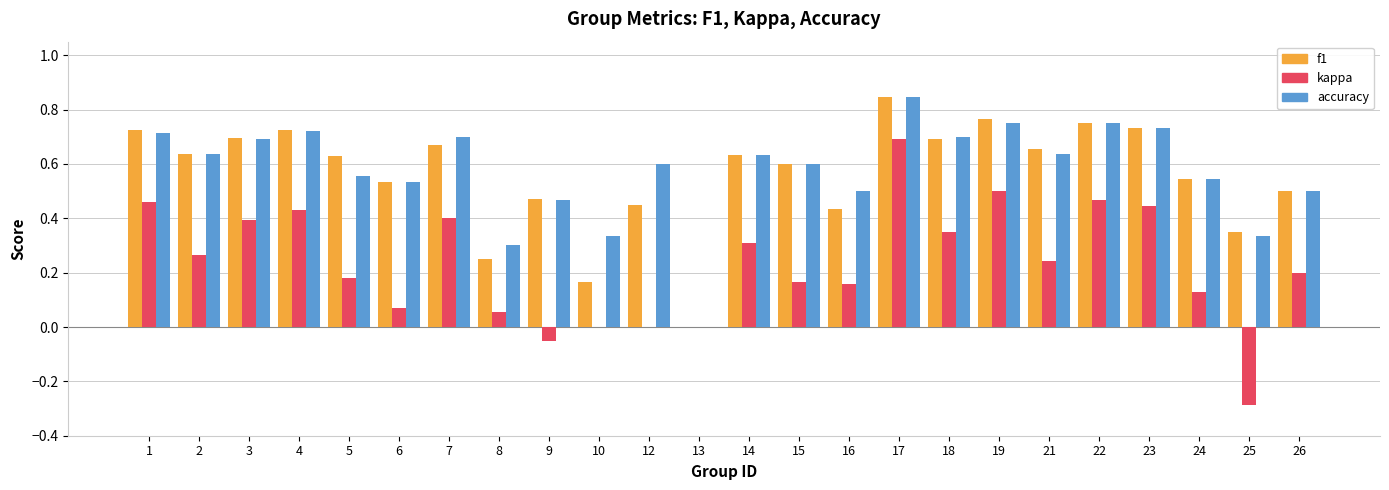

How many groups of bars are there?

24